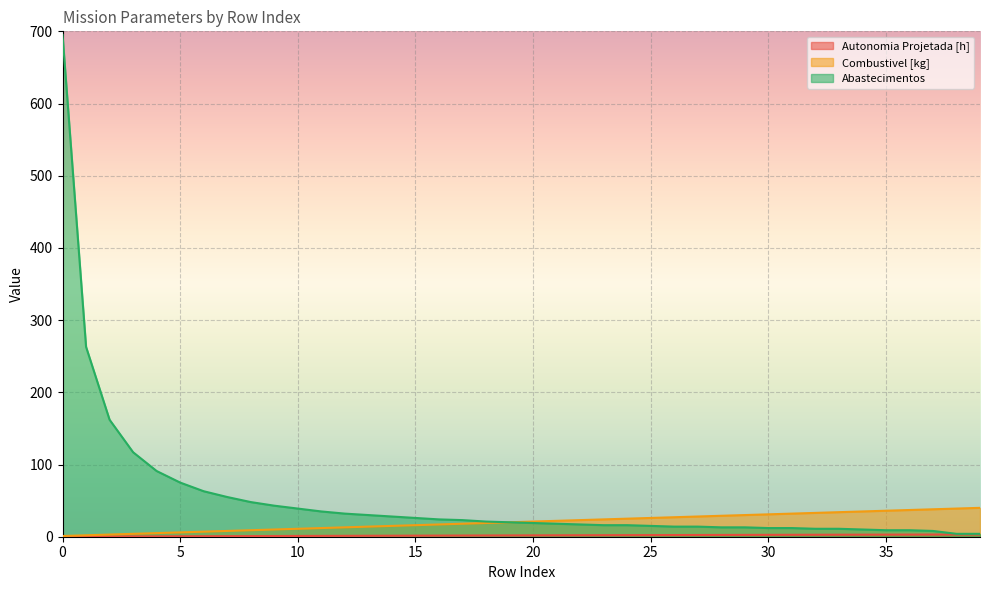

Between 31 and 6, which is larger?

31